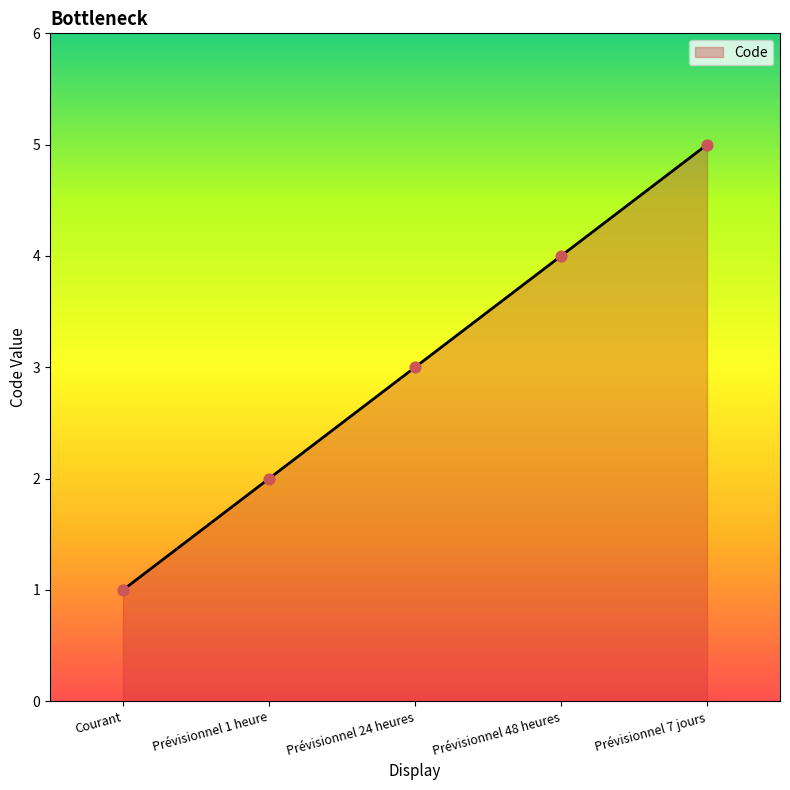

Approximately how many times larger is the value at Prévisionnel 7 jours compared to Courant?

5.0